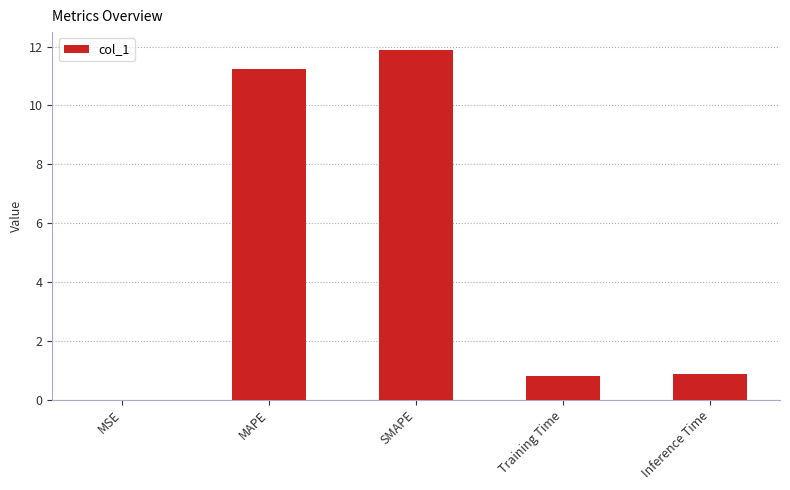

The value at SMAPE is 11.9. True or false?

True